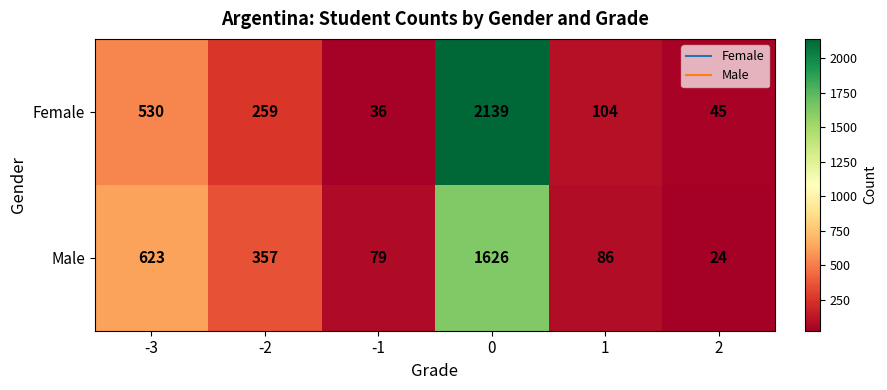

What is the spread (max minus min) of values at -3?

93